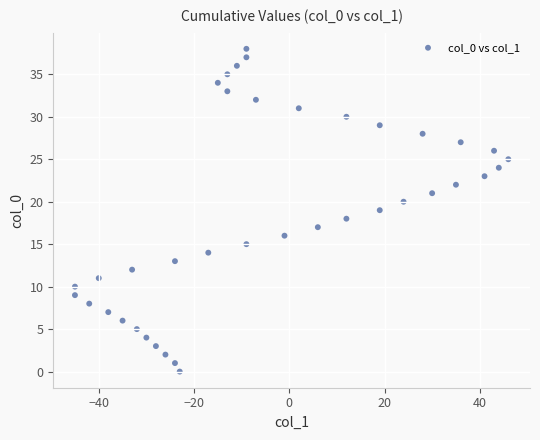

What is the range of X values (max minus min)?

91